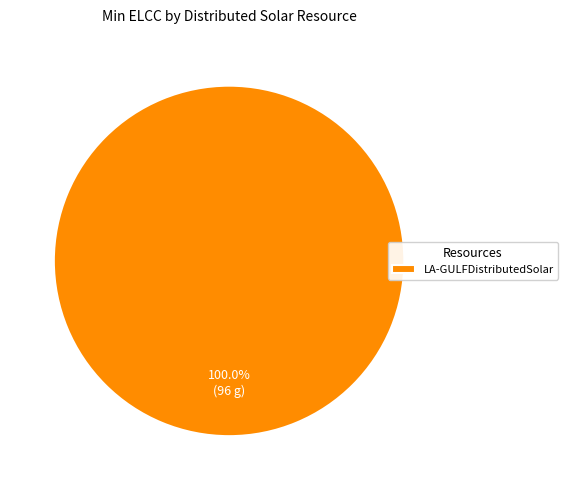

Is there a majority slice in this chart?

Yes